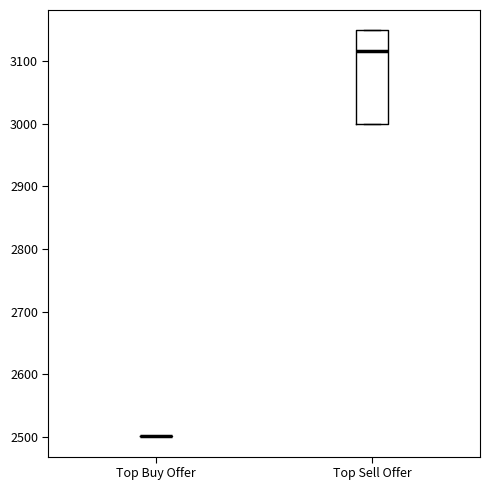

Reading left to right, read every box against the y-axis: the position of its median line, the range the box covers, and the ends of its whiskers. The values are not printed on the chart, so give them approximately, as read against the axis.

Top Buy Offer: box collapsed to a line at 2500, whiskers 2500 to 2500
Top Sell Offer: median 3120, box 3000 to 3150, whiskers 3000 to 3150